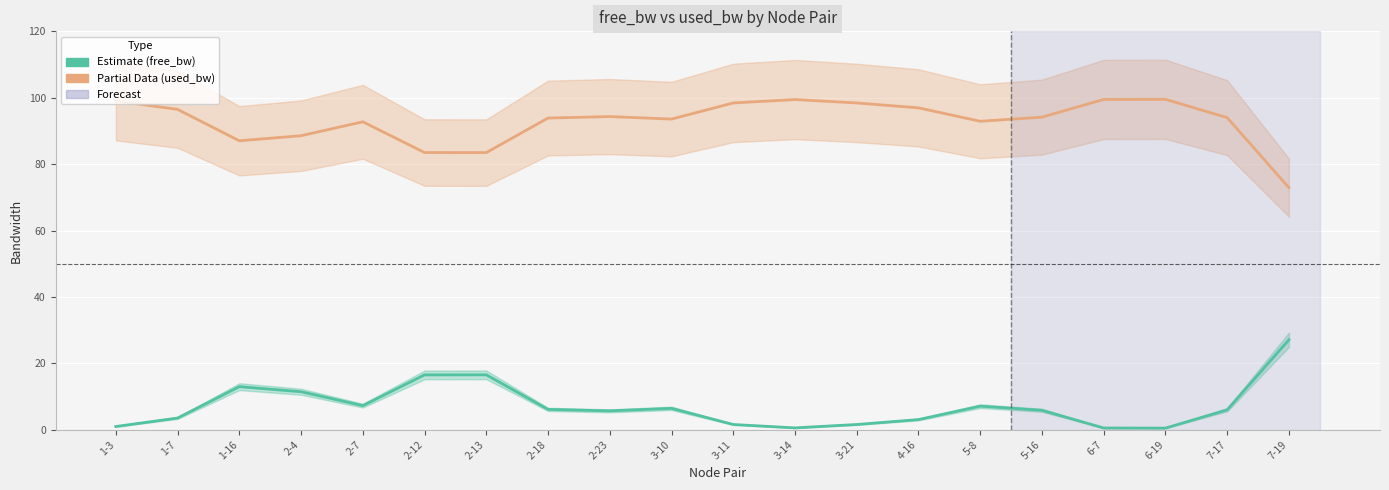

True or false: free_bw (Estimate) and used_bw (Partial) intersect in this chart.

False